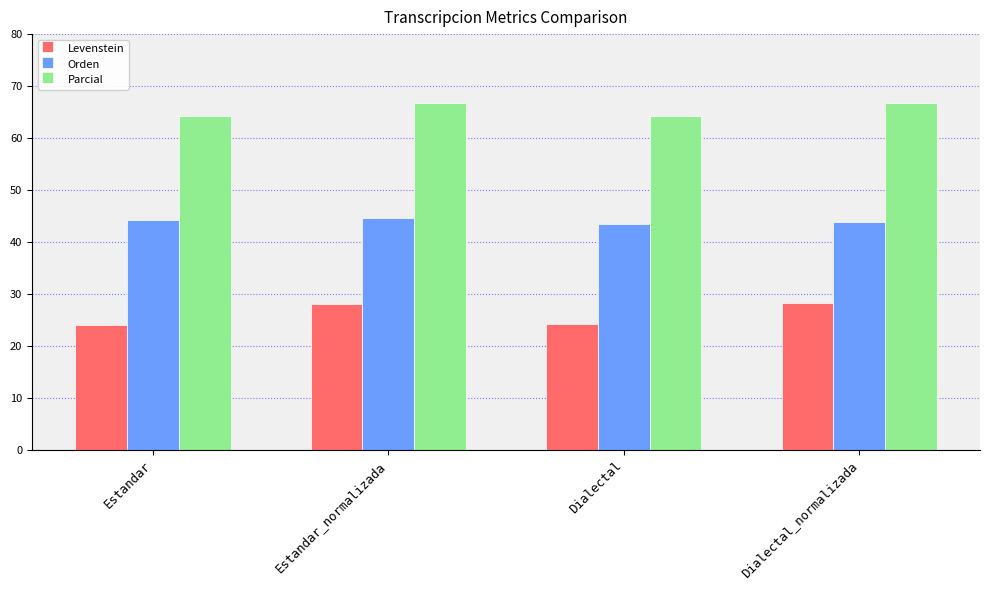

What is the average value of the Levenstein series?

26.1